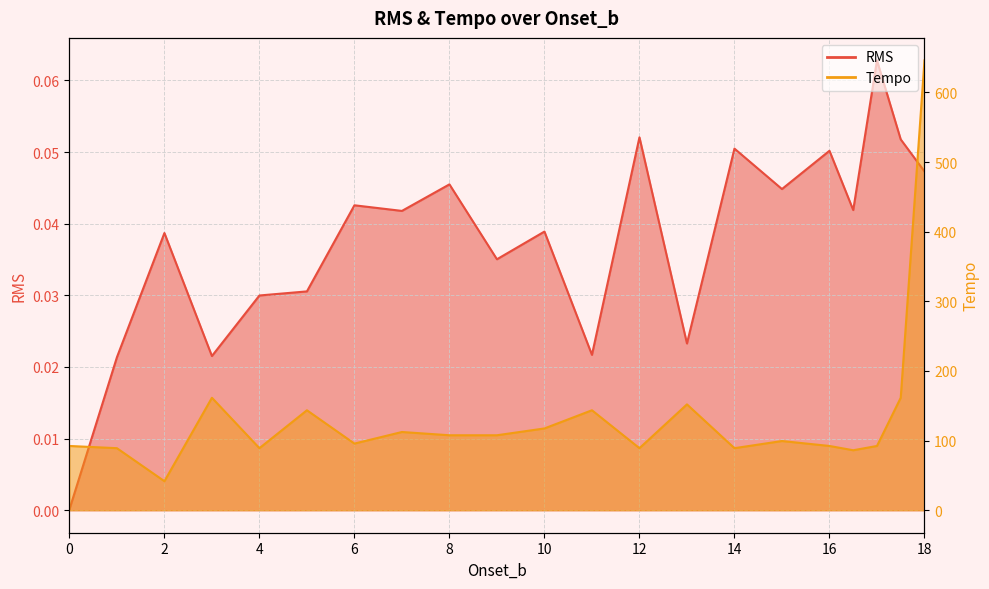

Reading left to right, extract all data points from this chart.

RMS: 0.0=0.0	1.0=0.0	2.0=0.0	3.0=0.0	4.0=0.0	5.0=0.0	6.0=0.0	7.0=0.0	8.0=0.0	9.0=0.0	10.0=0.0	11.0=0.0	12.0=0.1	13.0=0.0	14.0=0.1	15.0=0.0	16.0=0.1	16.5=0.0	17.0=0.1	17.5=0.1	18.0=0.0
Tempo: 0.0=92.3	1.0=89.1	2.0=41.7	3.0=161.5	4.0=89.1	5.0=143.6	6.0=95.7	7.0=112.3	8.0=107.7	9.0=107.7	10.0=117.5	11.0=143.6	12.0=89.1	13.0=152.0	14.0=89.1	15.0=99.4	16.0=92.3	16.5=86.1	17.0=92.3	17.5=161.5	18.0=646.0